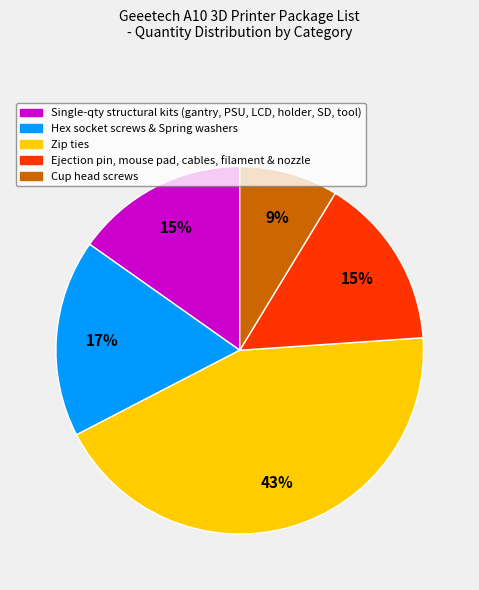

How many segments does this pie chart have?

5